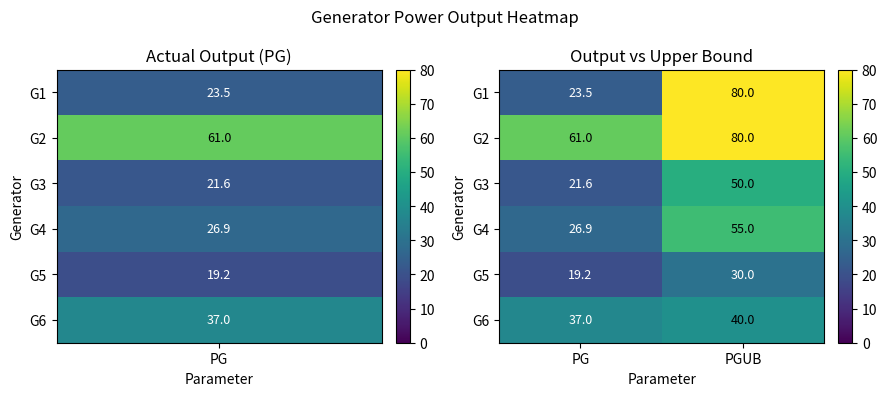

At PG, list the series in order from largest to smallest.

G2, G6, G4, G1, G3, G5